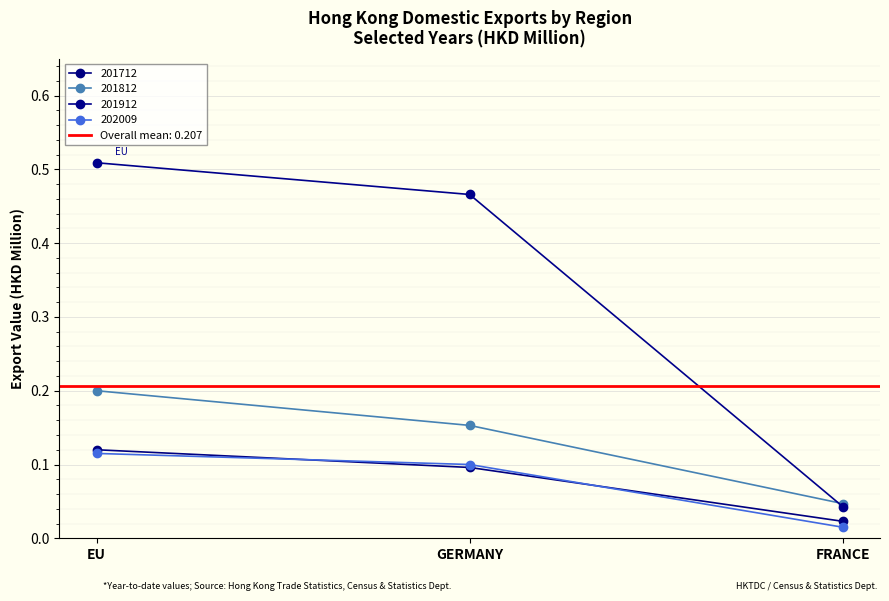

List the series in order of their peak value, lowest first.

202009, 201712, 201812, 201912